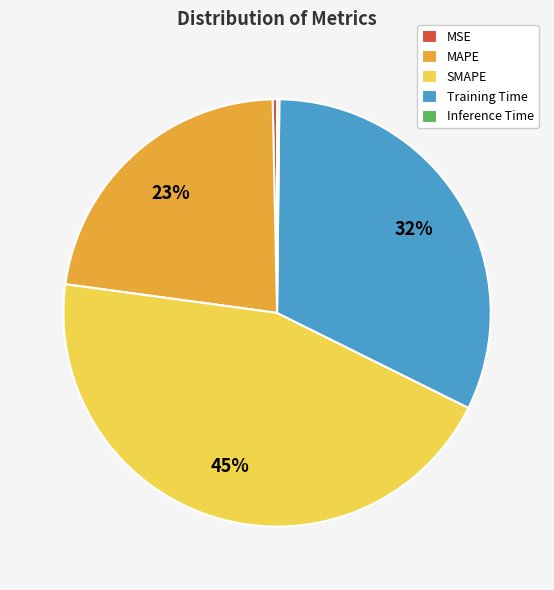

To the nearest percent, what is the difference between the SMAPE and MAPE slice percentages?

22%